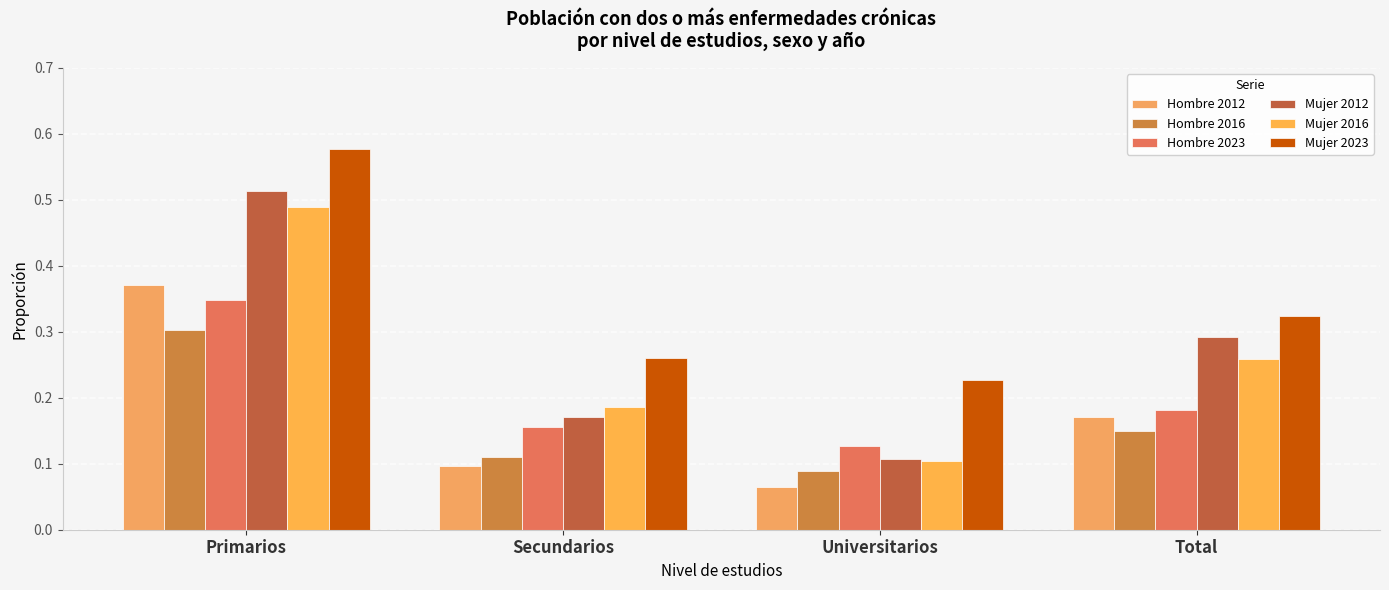

Reading right to left, transcribe all the data shown in this chart.

Hombre 2012: 0.2	0.1	0.1	0.4
Hombre 2016: 0.1	0.1	0.1	0.3
Hombre 2023: 0.2	0.1	0.2	0.3
Mujer 2012: 0.3	0.1	0.2	0.5
Mujer 2016: 0.3	0.1	0.2	0.5
Mujer 2023: 0.3	0.2	0.3	0.6